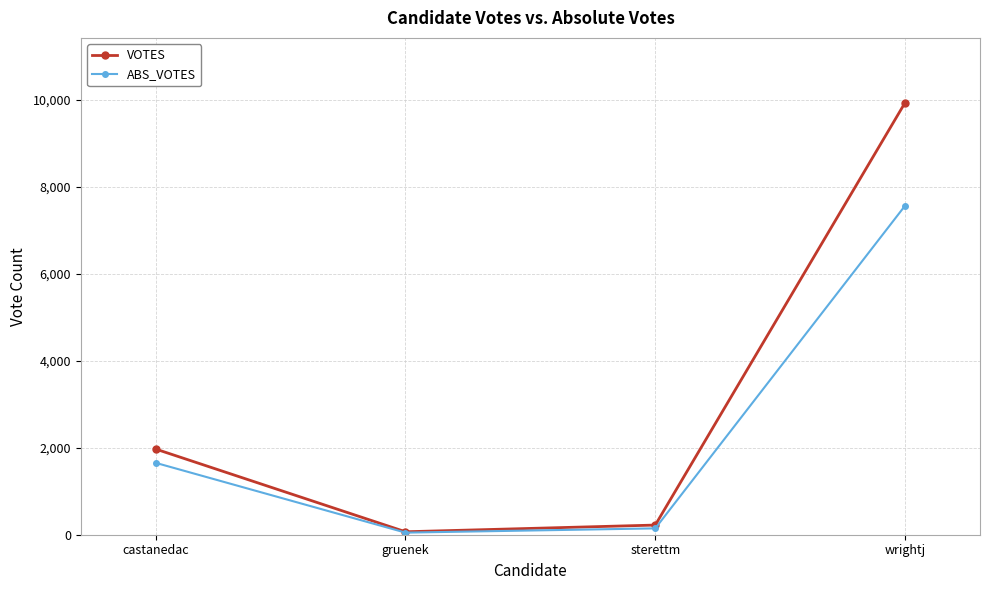

What is the maximum value shown in the chart?

9937